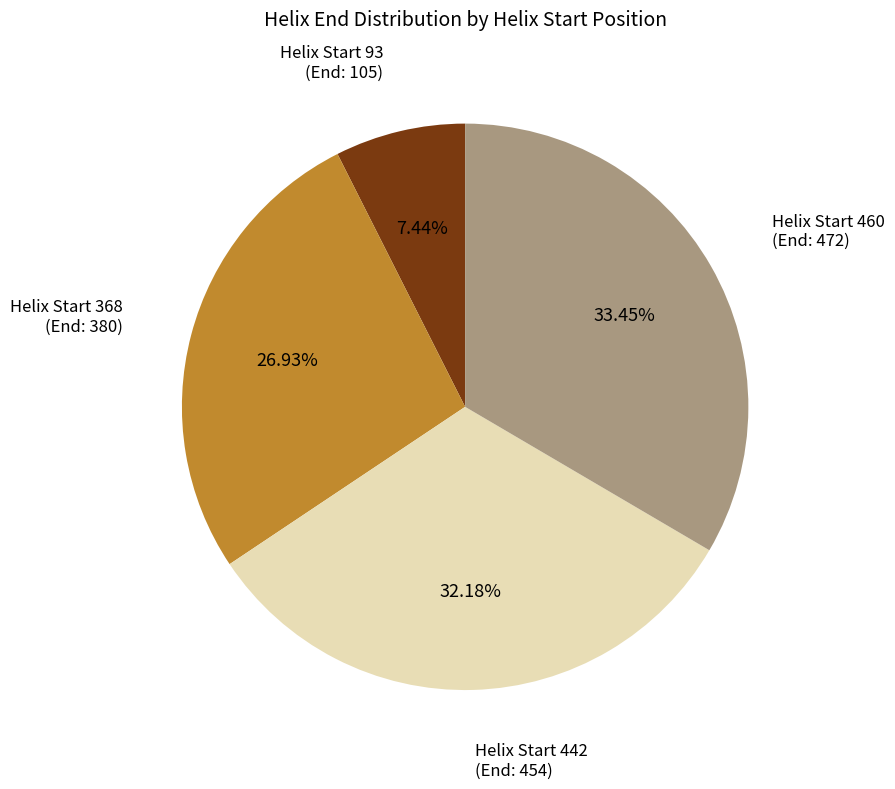

Is it true that Helix Start 368 is 27% of the pie?

True